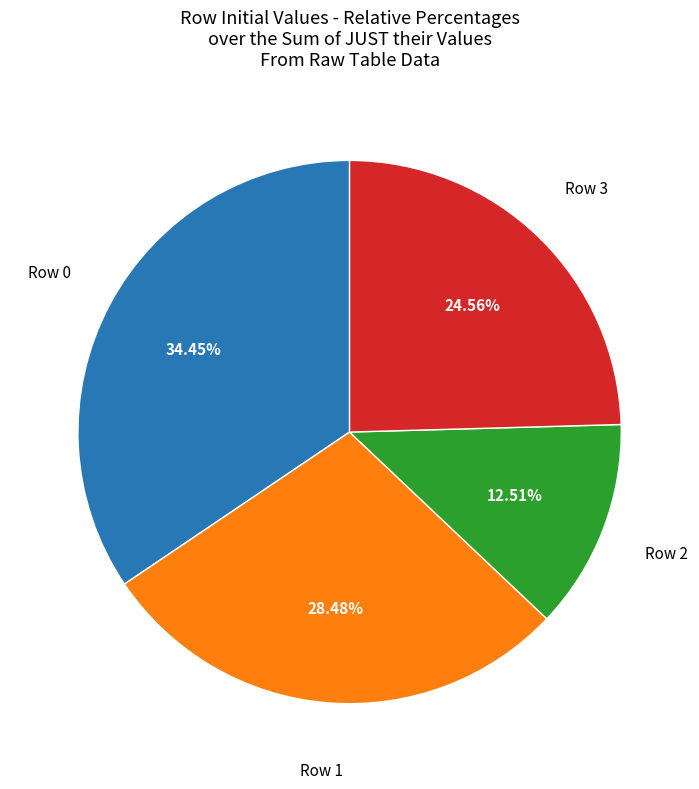

Does any single category account for the majority?

No